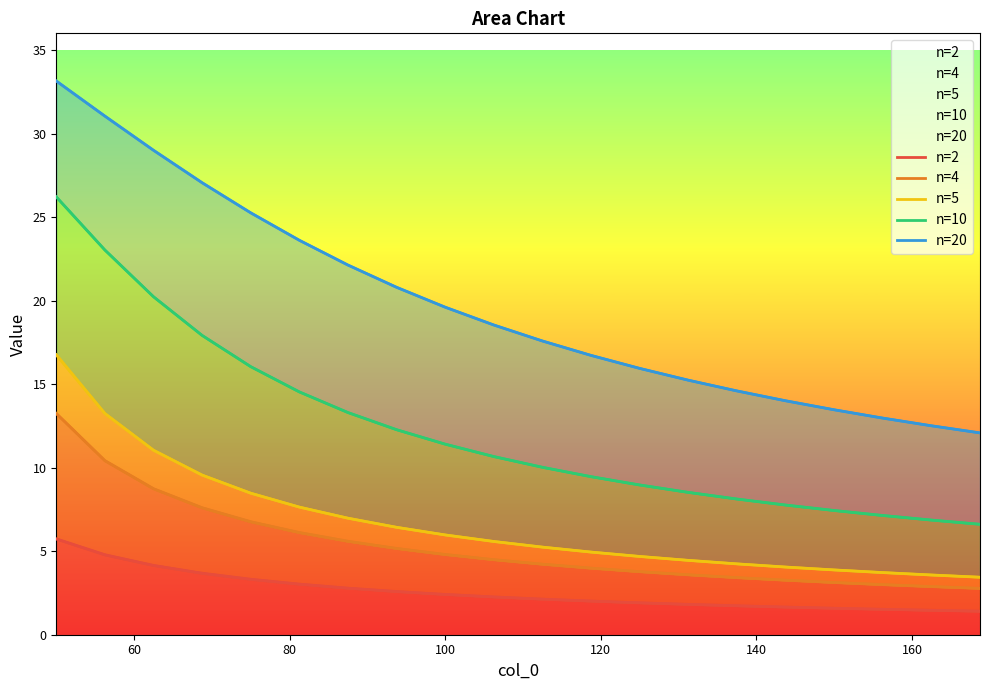

How many values in the n=2 series are below 2?

8